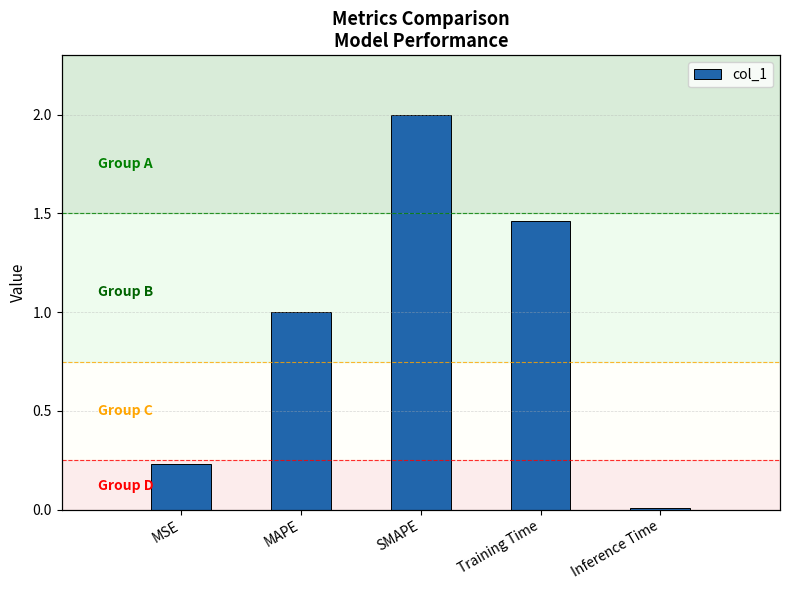

At which label does the data first exceed 1?

MAPE